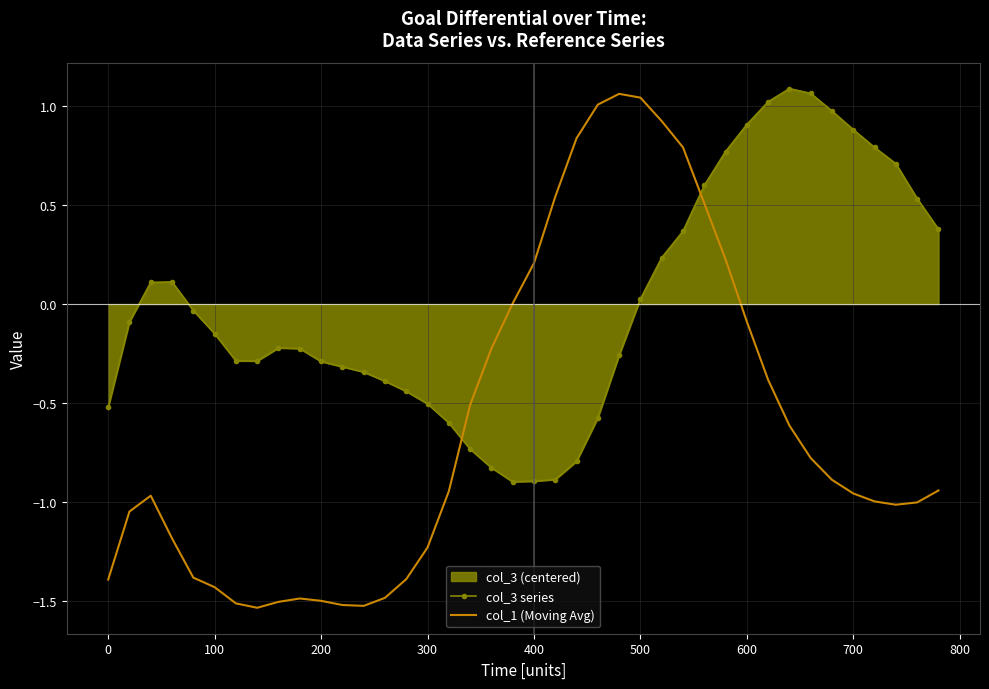

True or false: col_1 (Moving Avg) and col_3 series intersect in this chart.

True